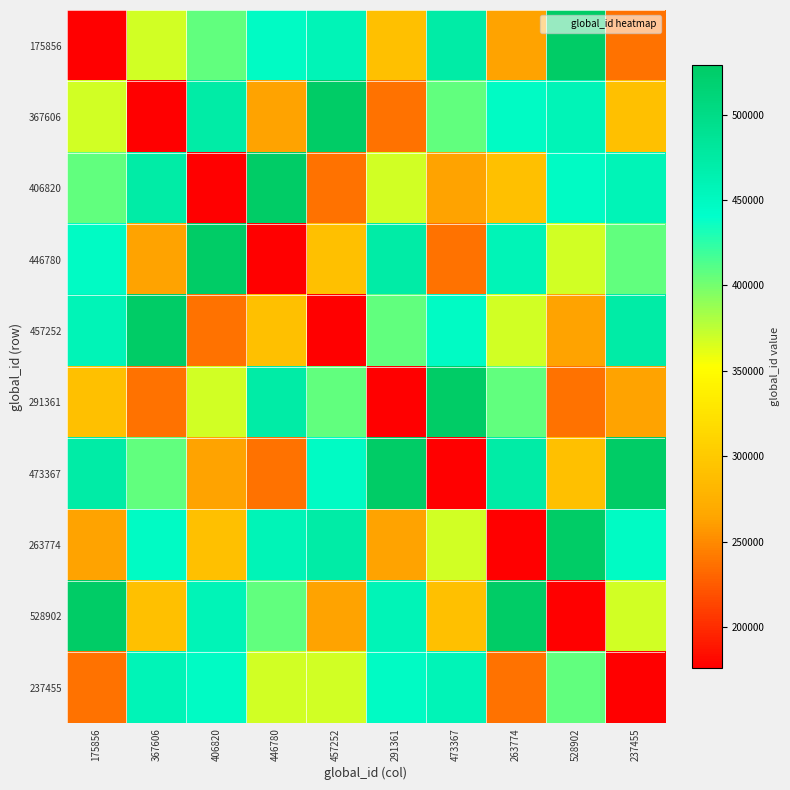

Which has a higher value, 175856 or 291361?

291361